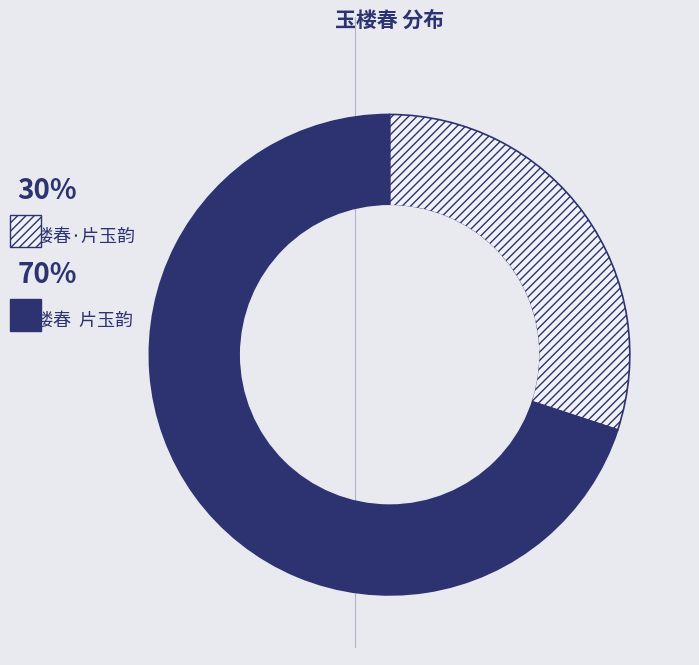

Which category accounts for the majority?

玉楼春  片玉韵